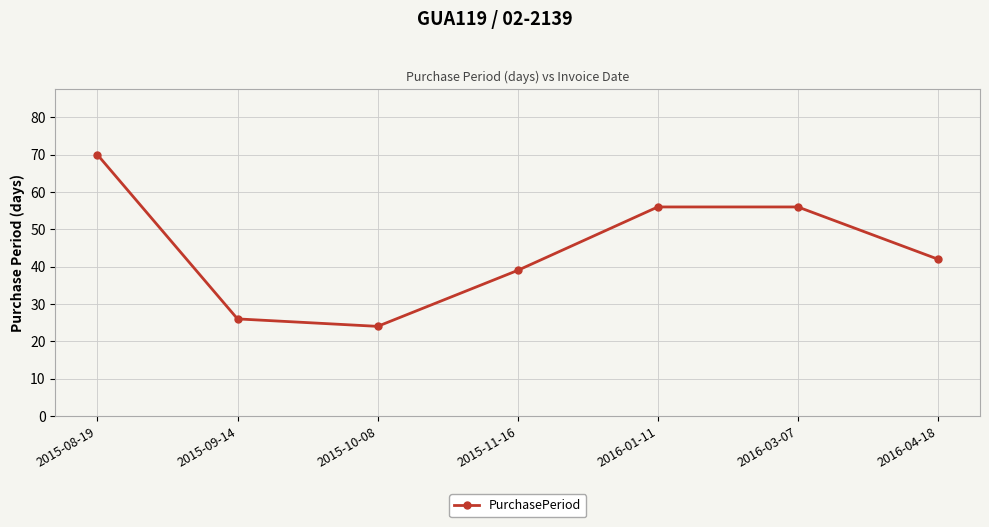

What is the average value?

45